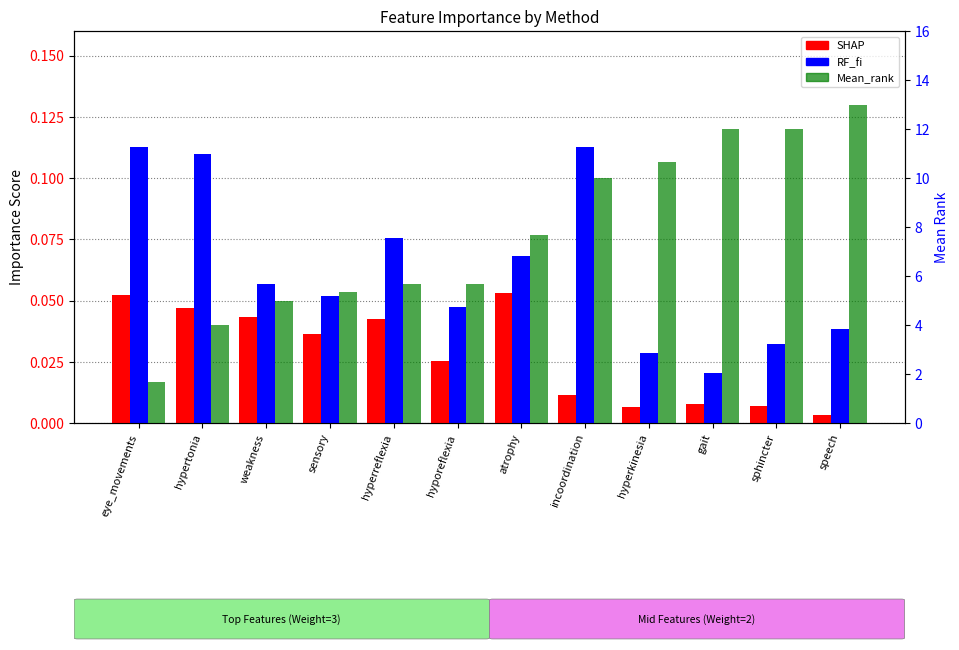

What is the maximum value shown in the chart?

13.0